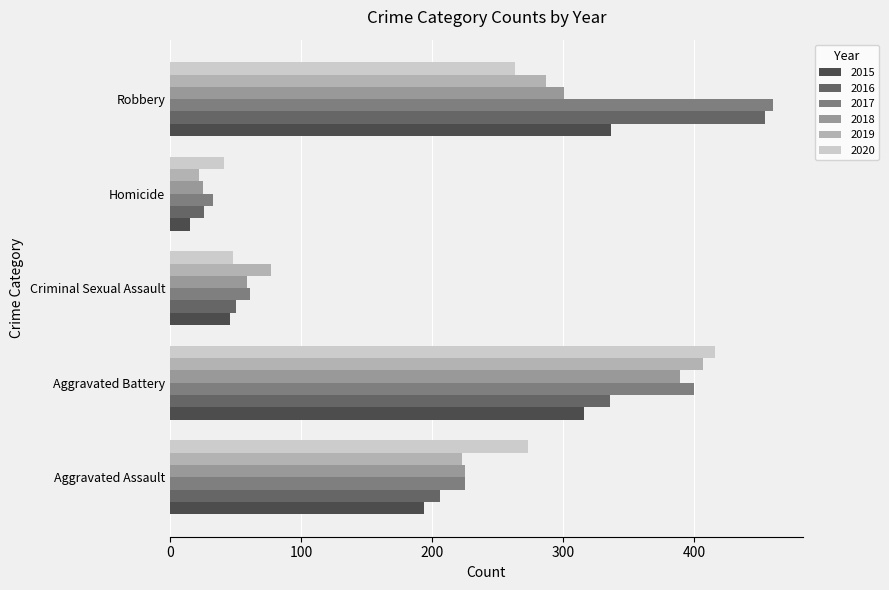

Where is 2016 nearest to the value 240?

Aggravated Assault